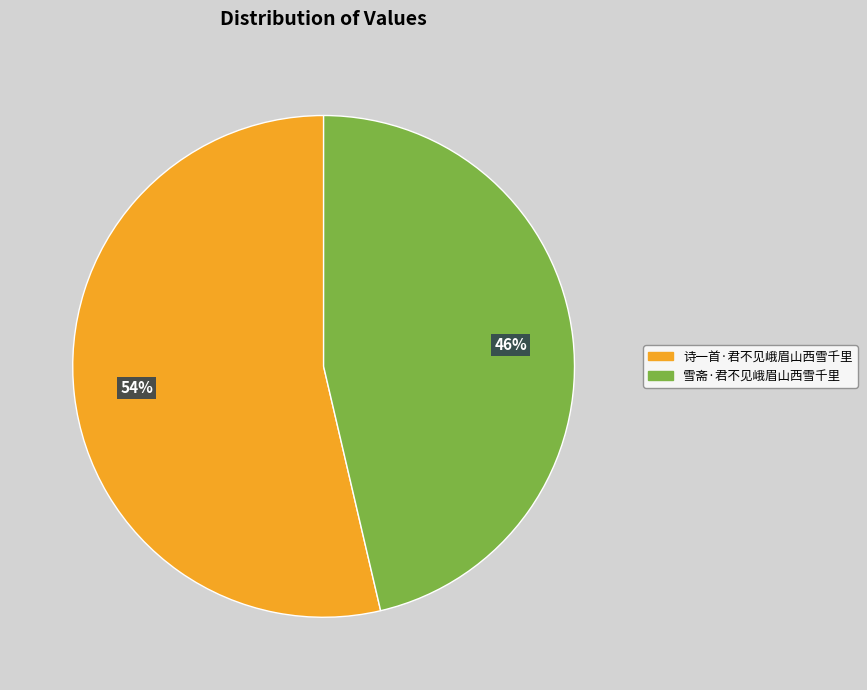

Rank the categories by value from lowest to highest.

雪斋·君不见峨眉山西雪千里, 诗一首·君不见峨眉山西雪千里